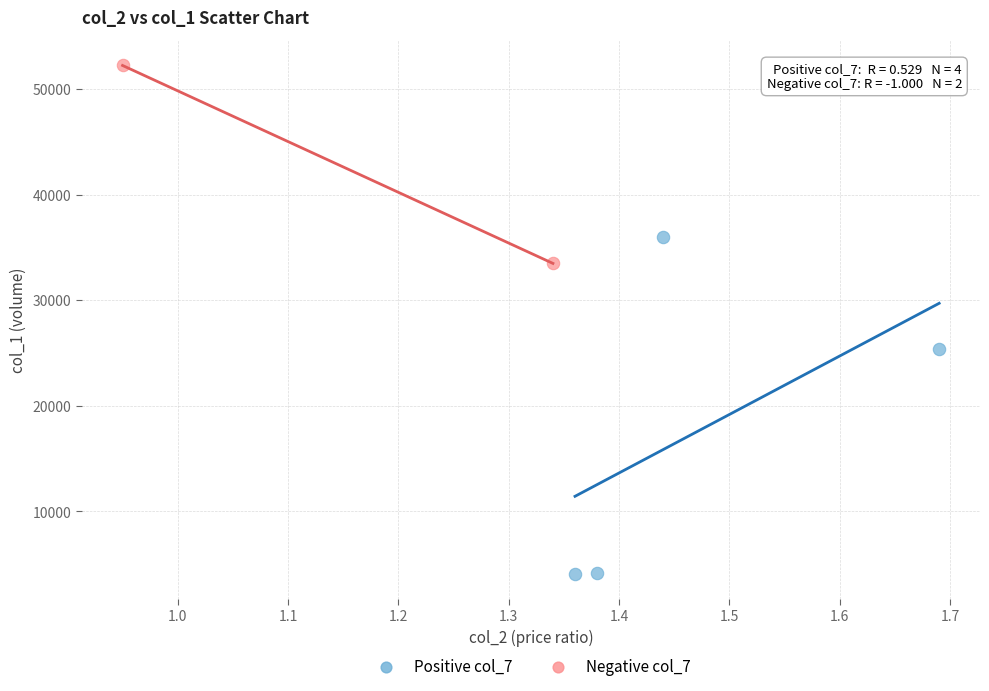

Which series reaches the maximum Y coordinate?

Negative col_7